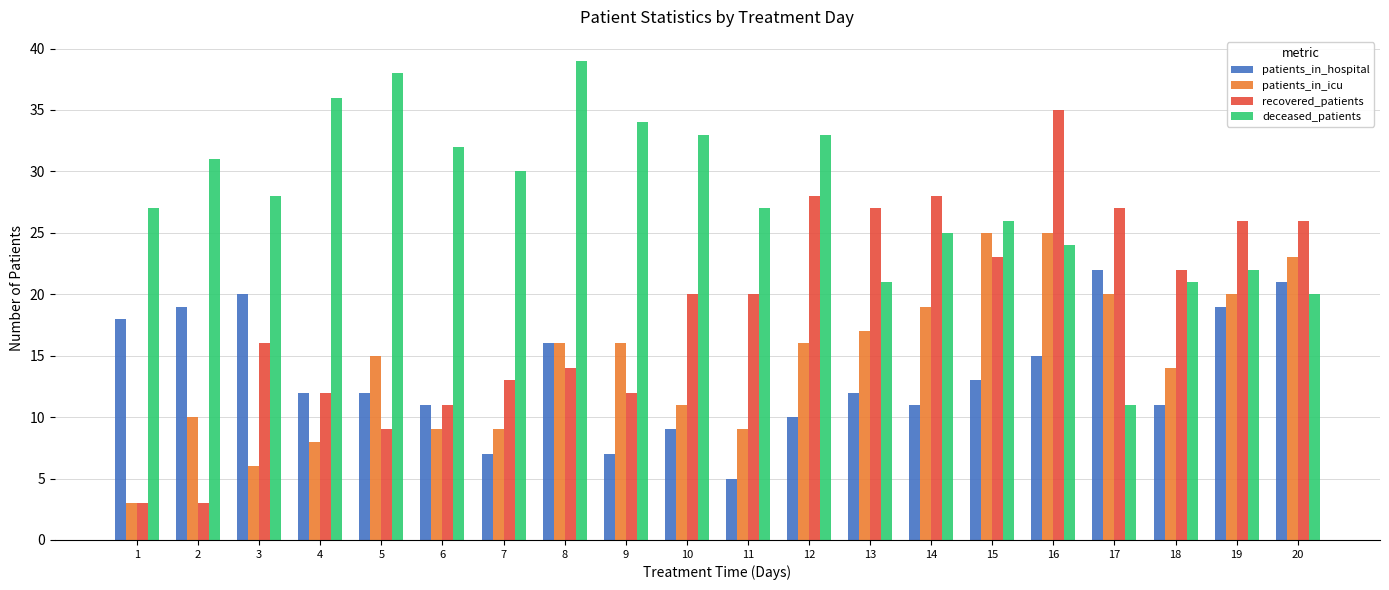

What is the difference between the maximum and second lowest values in the patients_in_hospital series?

15